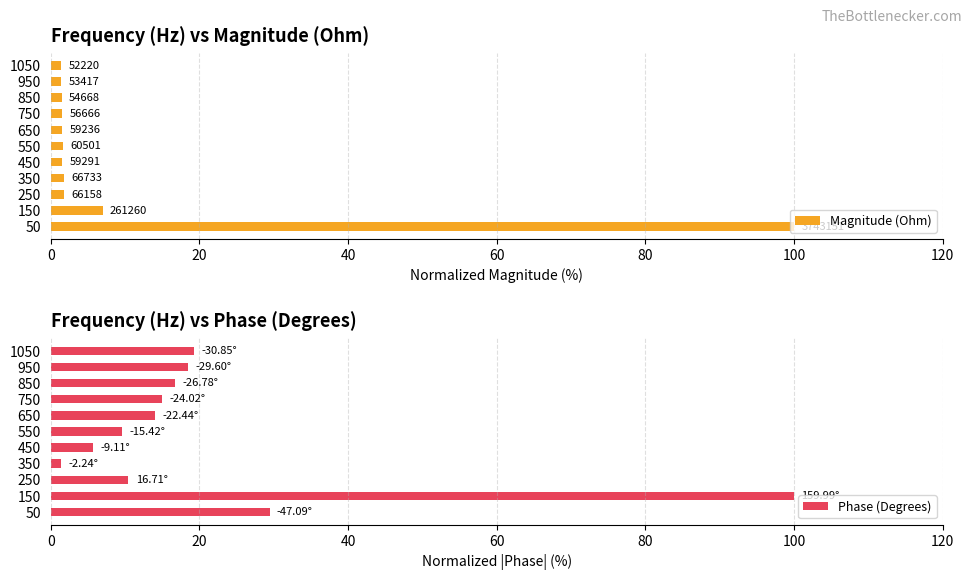

What is the difference between the maximum and minimum values in the Phase (Degrees) series?

98.6